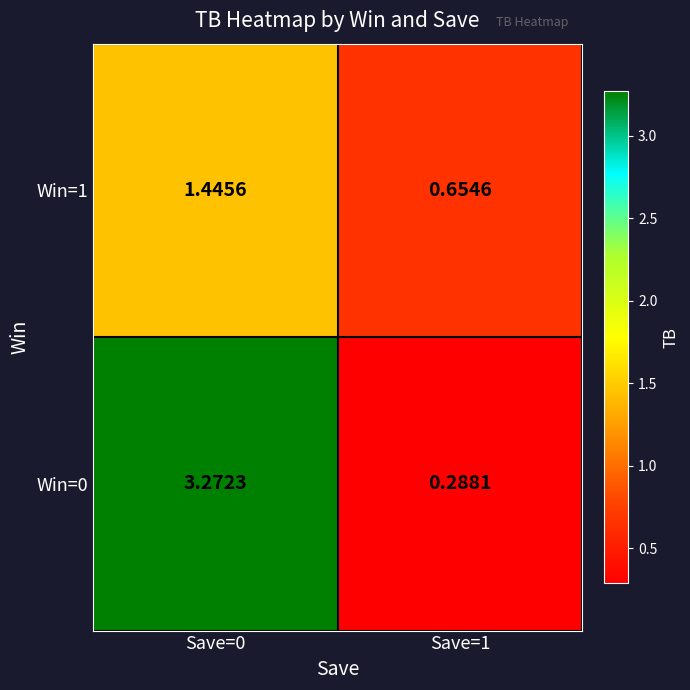

Is the value of Win=1 at Save=1 greater than the value of Win=0 at Save=0?

No